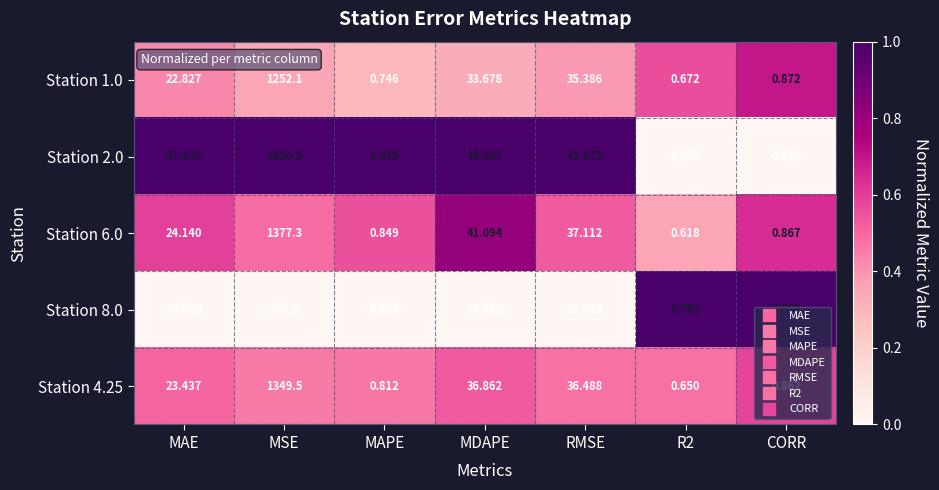

What is the total value across all series at MAE?

117.2